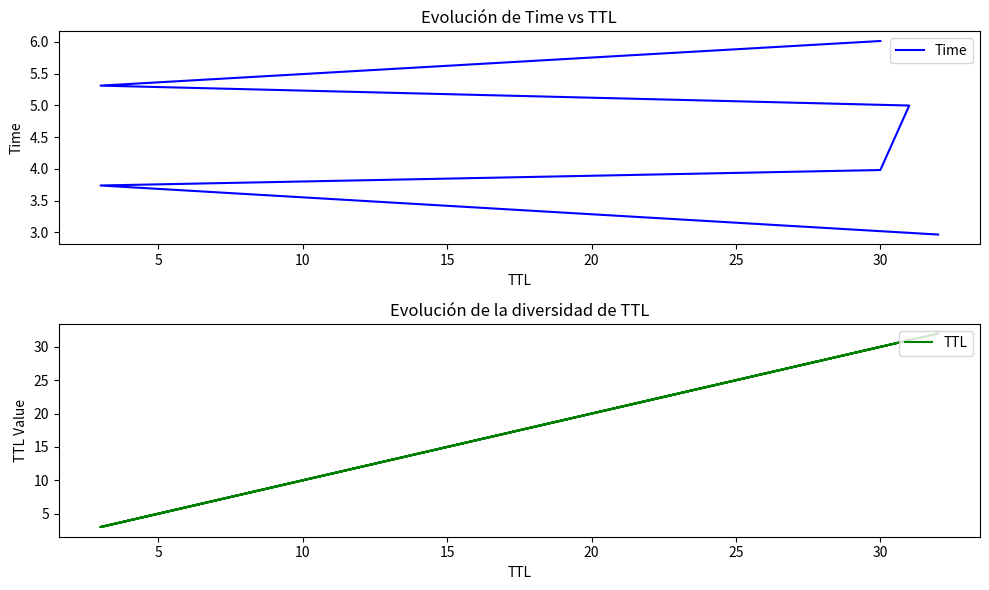

What is the difference between the second highest and second lowest values in the Time series?

1.6